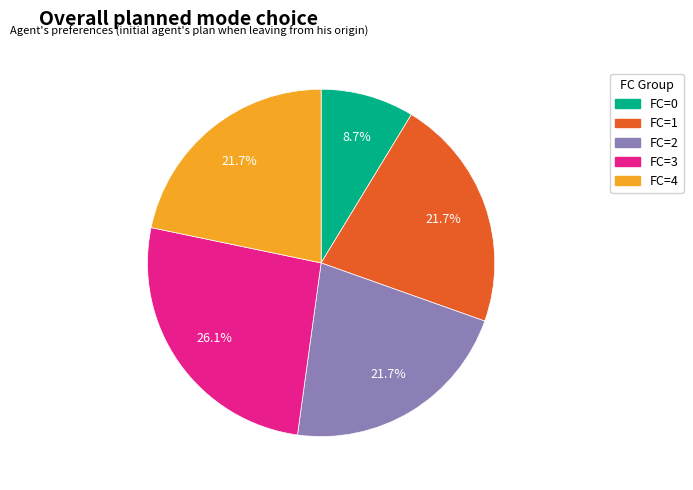

Is there a majority slice in this chart?

No